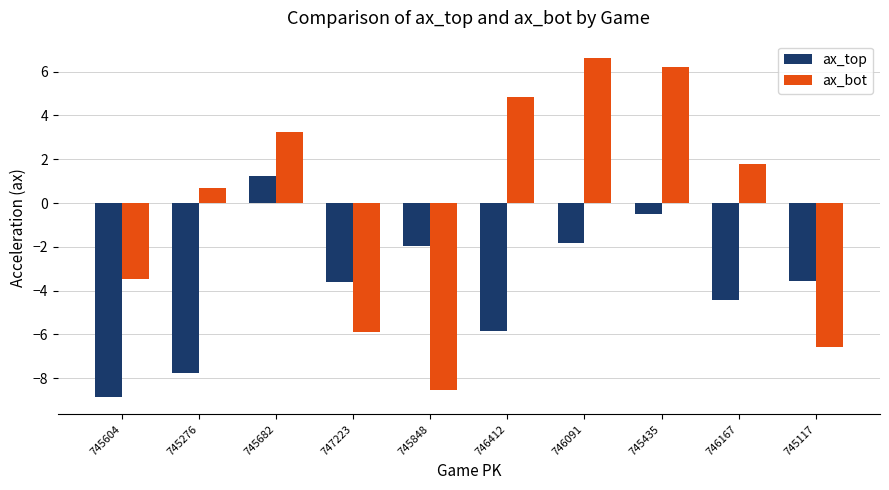

How many data points does each series have?

10